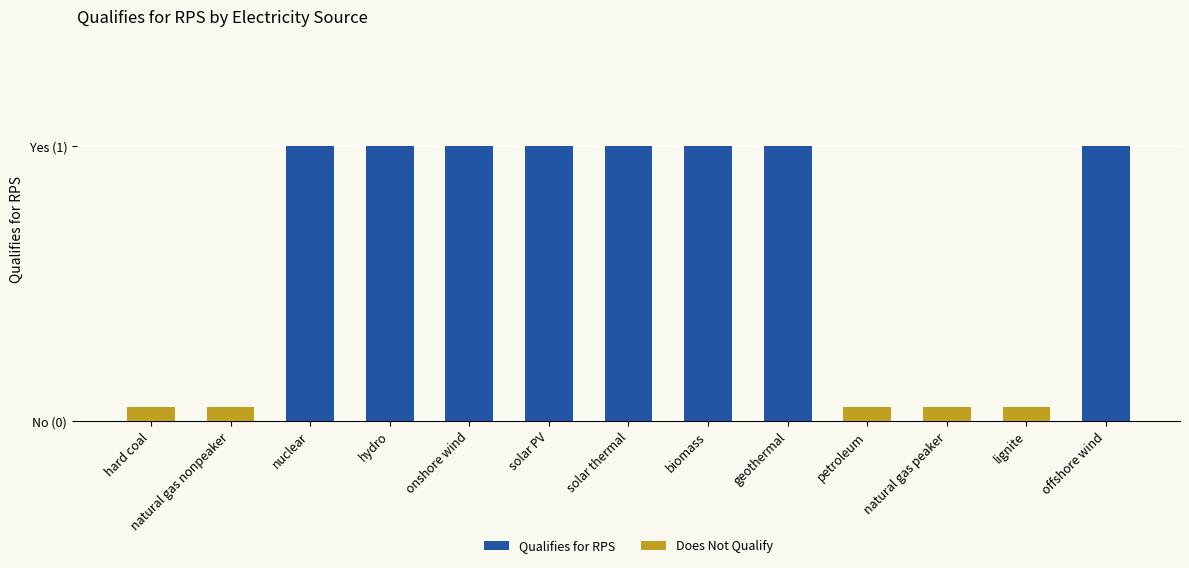

List the labels in order of value, largest first.

nuclear, hydro, onshore wind, solar PV, solar thermal, biomass, geothermal, offshore wind, hard coal, natural gas nonpeaker, petroleum, natural gas peaker, lignite